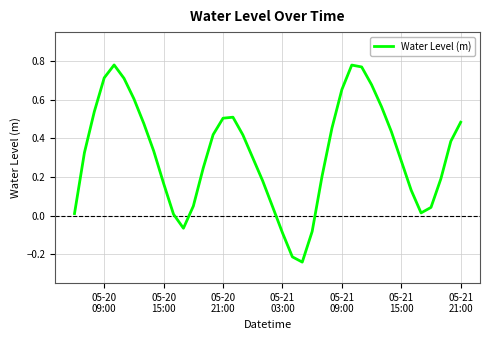

What is the difference between the maximum and minimum values?

1.0